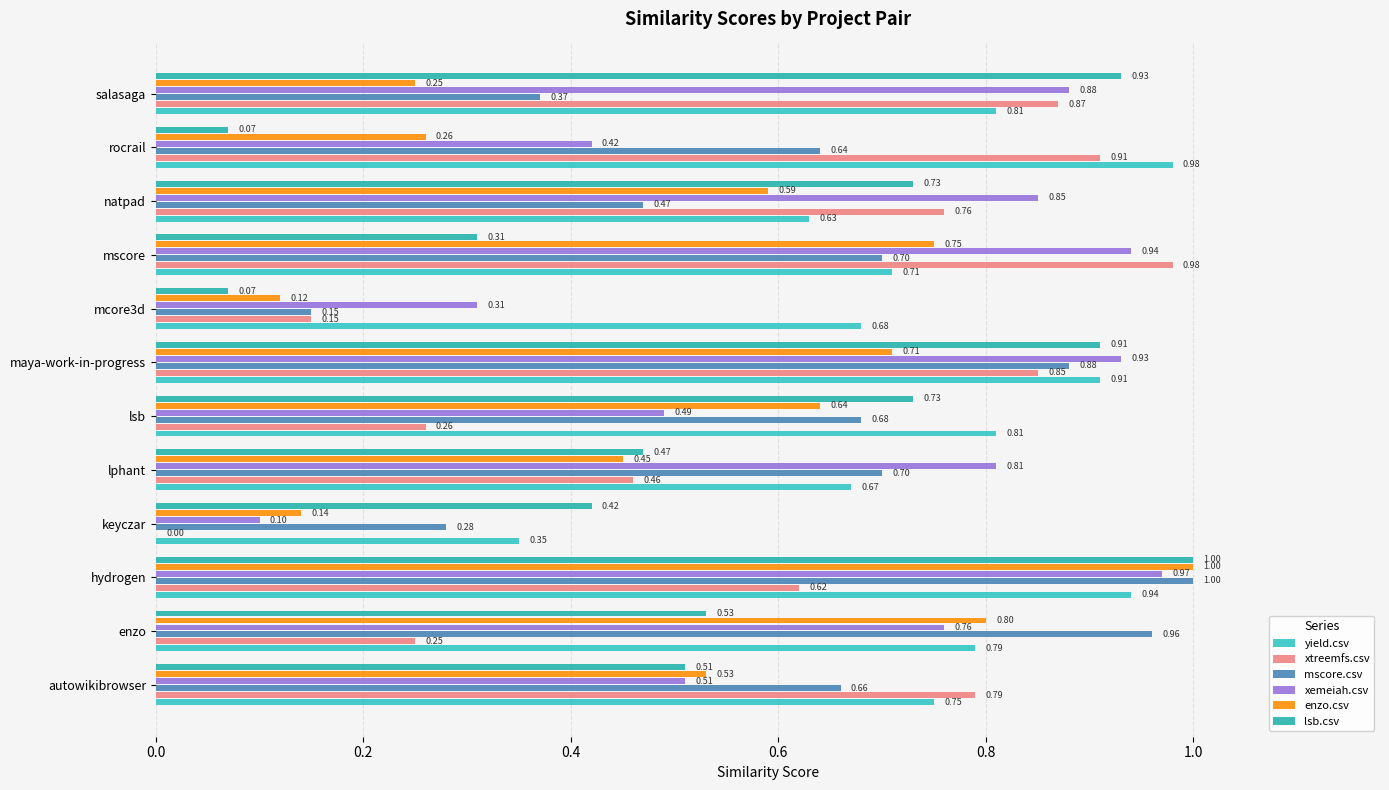

At how many categories does at least one series exceed 0?

12